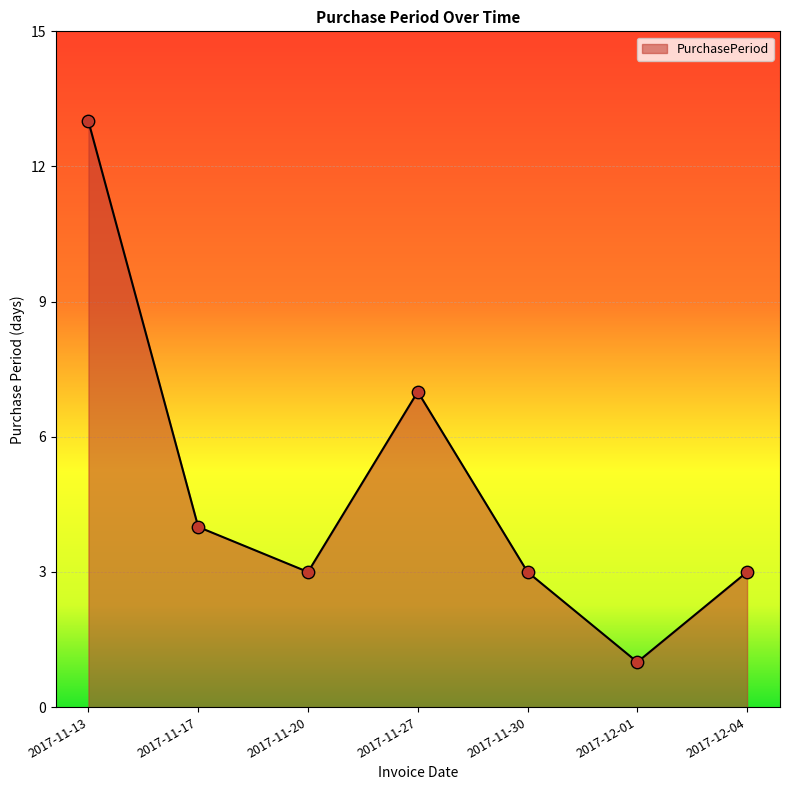

Approximately how many times larger is the value at 2017-11-27 compared to 2017-12-01?

7.0